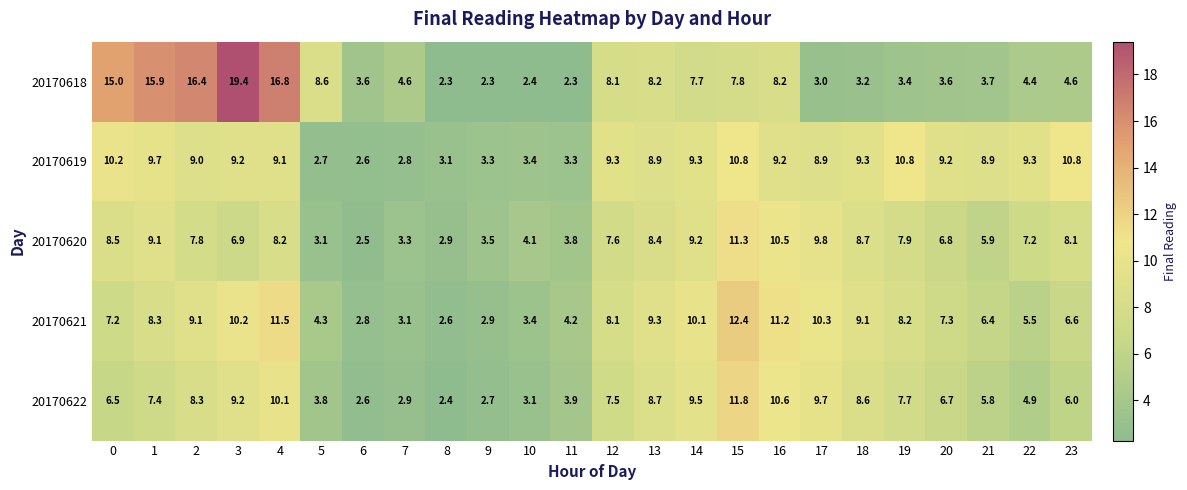

Which series has the largest total across all categories?

20170619